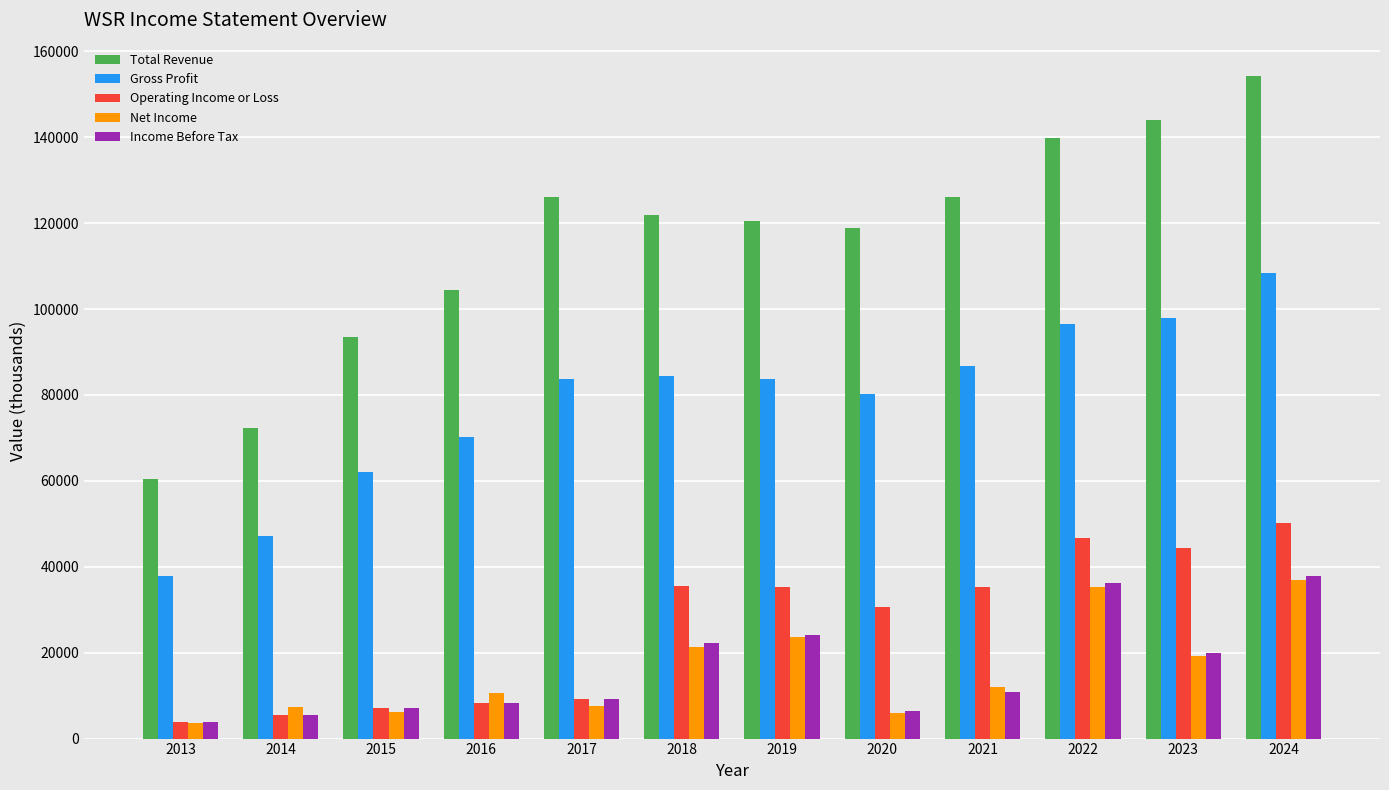

What is the lowest value of the Operating Income or Loss series?

3900